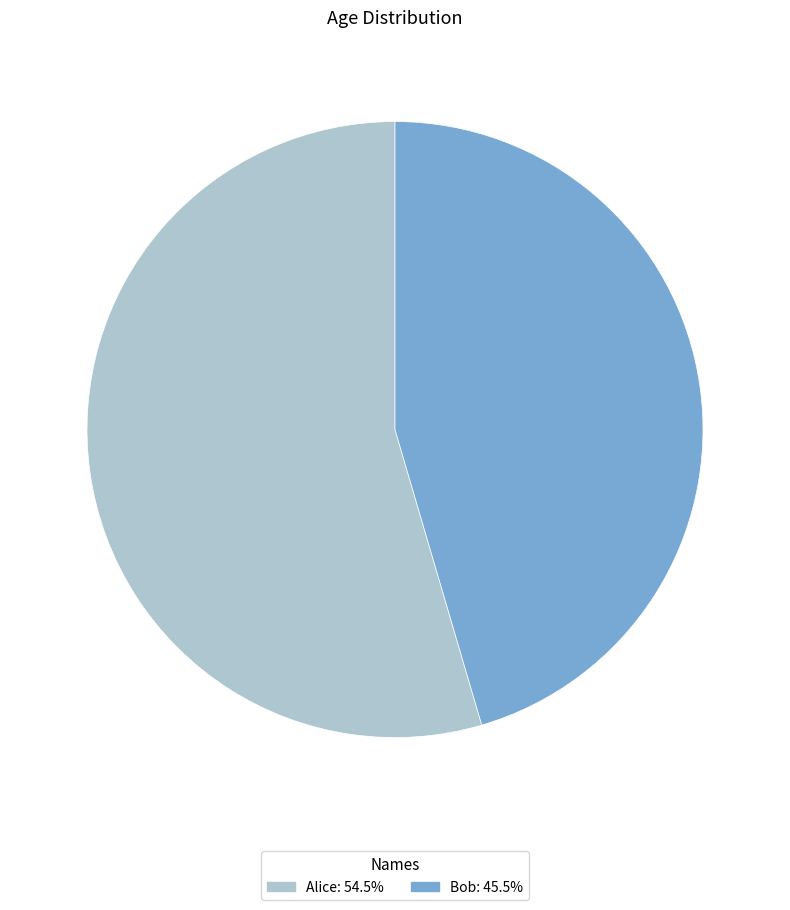

Which category accounts for the majority?

Alice